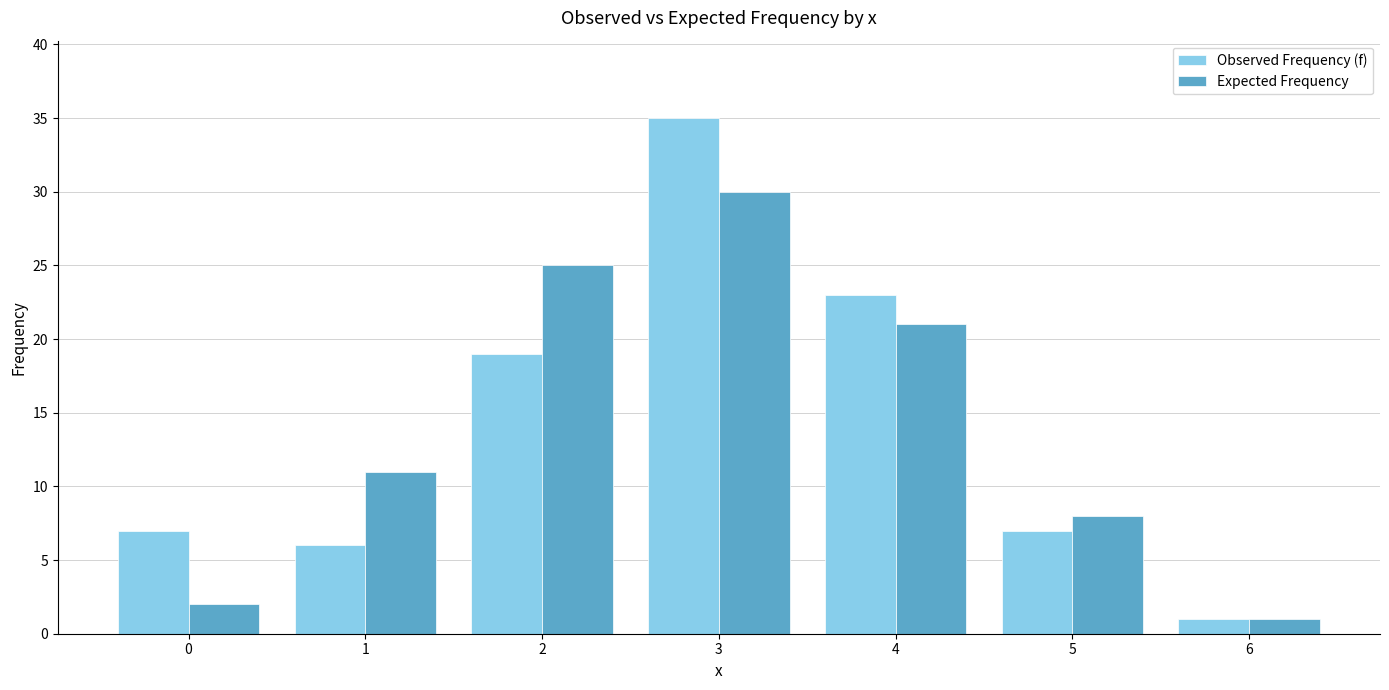

At which category does the chart reach its minimum across all series?

6